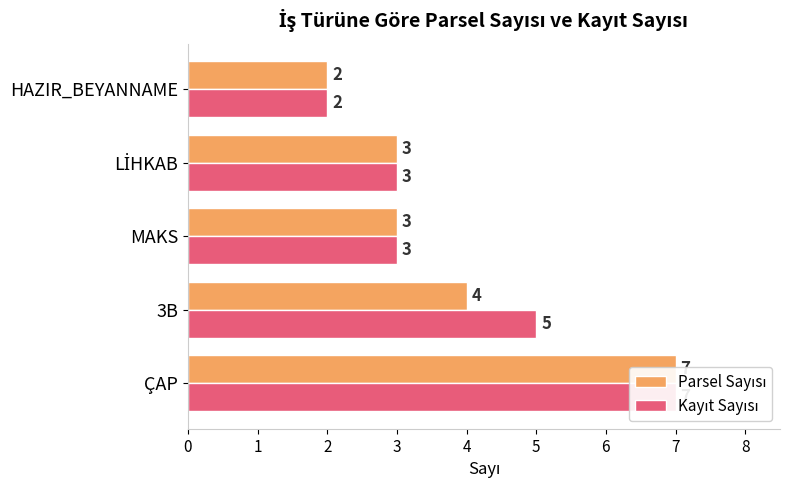

List the series in order of their overall mean, highest first.

Kayıt Sayısı, Parsel Sayısı